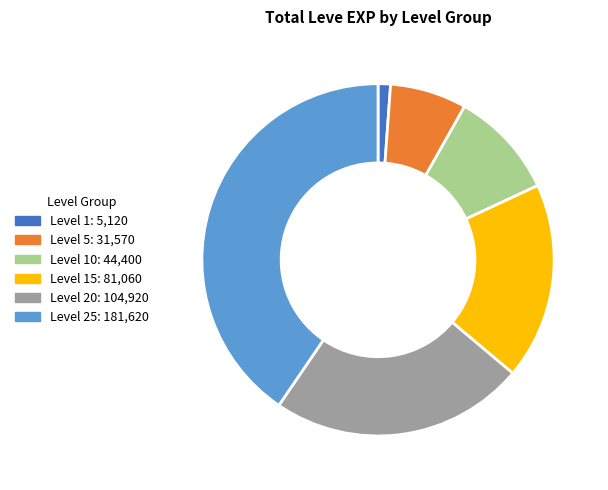

Is there any slice that represents more than half of the pie?

No